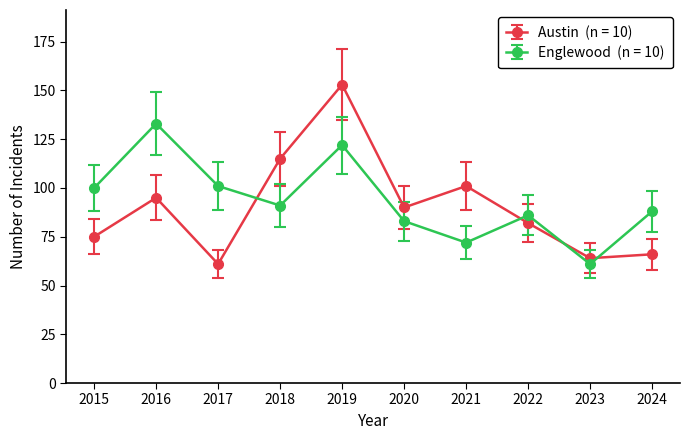

What is the minimum value shown in the chart?

61